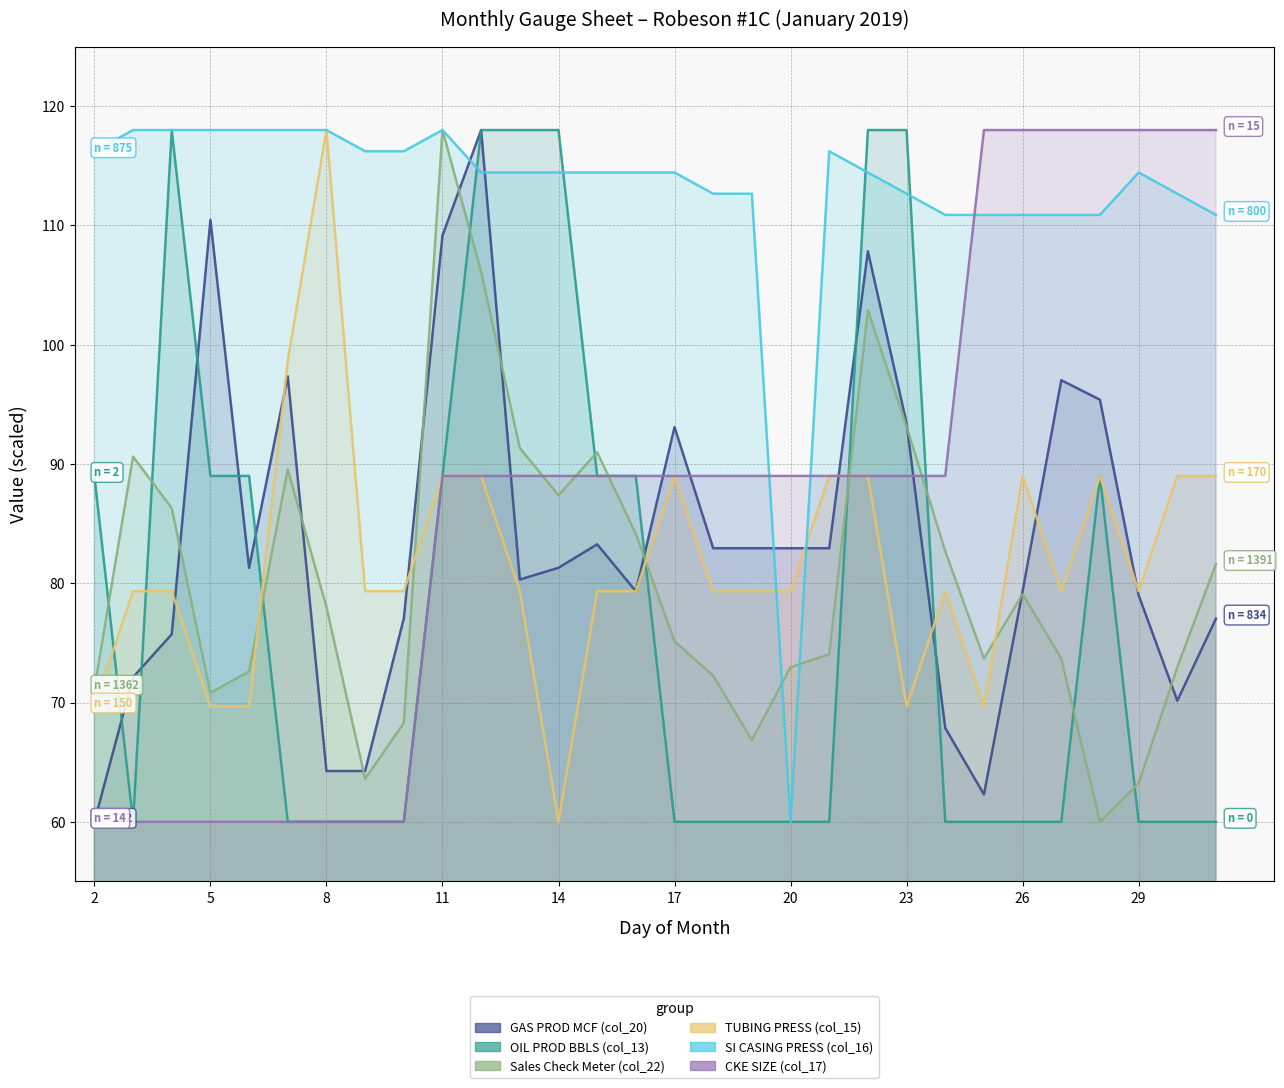

At which label does TUBING PRESS (col_15) first exceed 79?

3